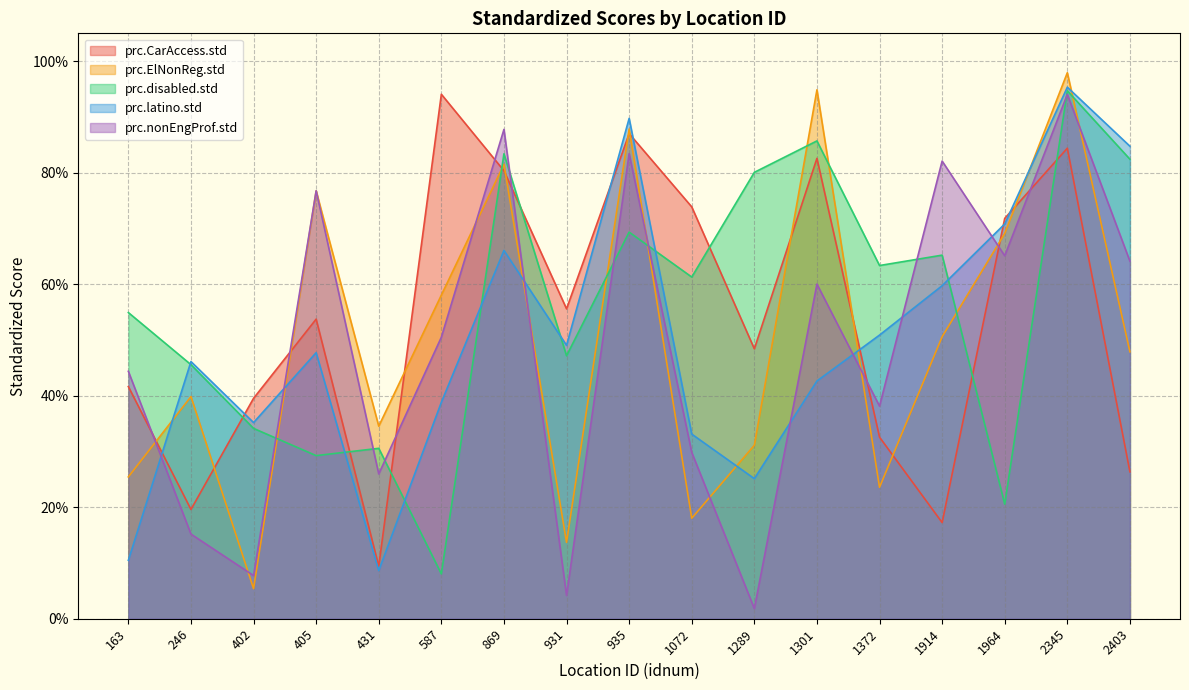

What is the highest value of the prc.nonEngProf.std series?

0.9